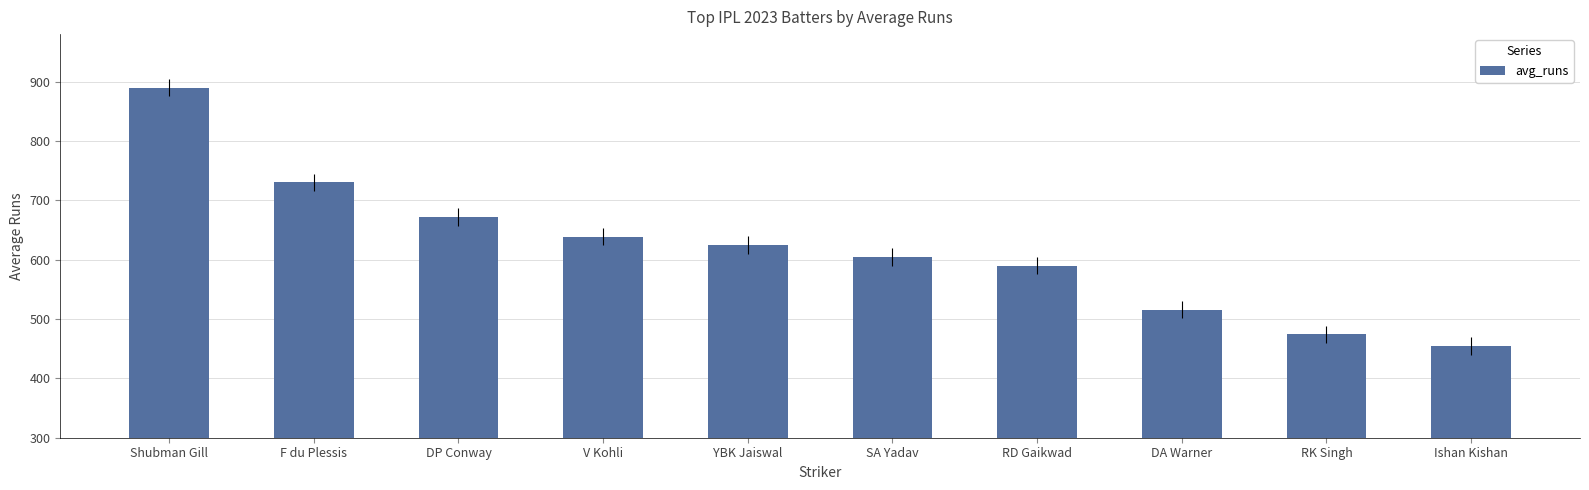

Reading right to left, list all the values displayed in this chart.

454	474	516	590	605	625	639	672	730	890